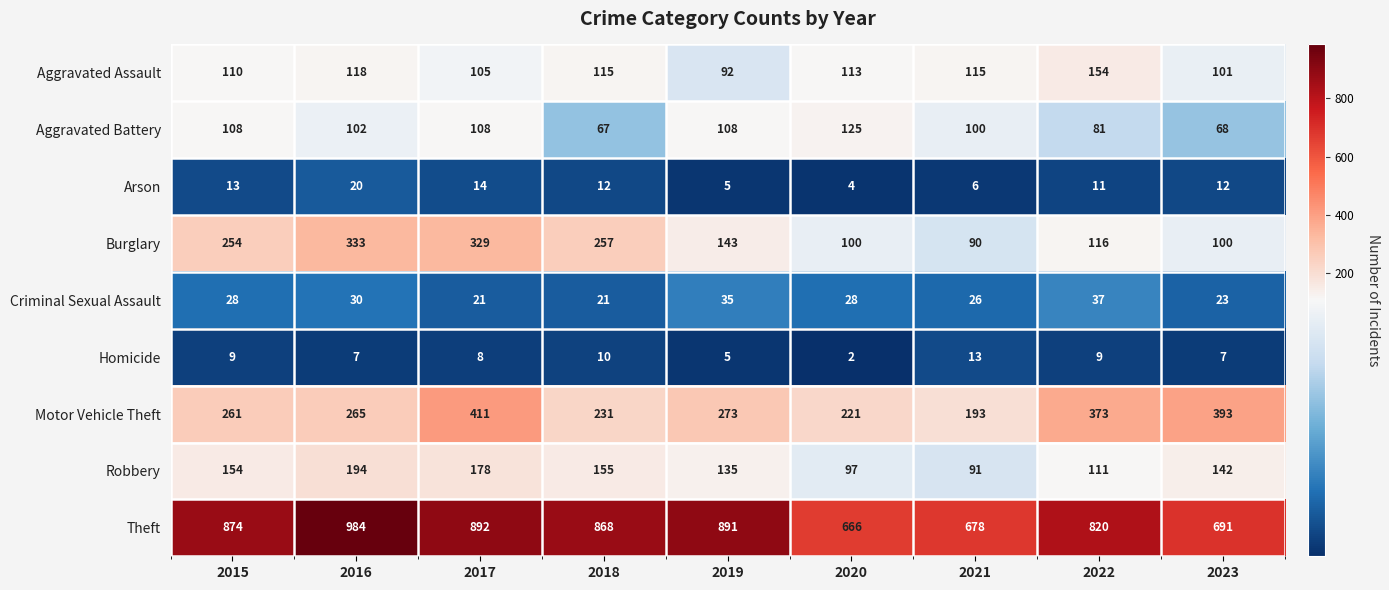

Between 2018 and 2021, which series saw the biggest shift?

Theft